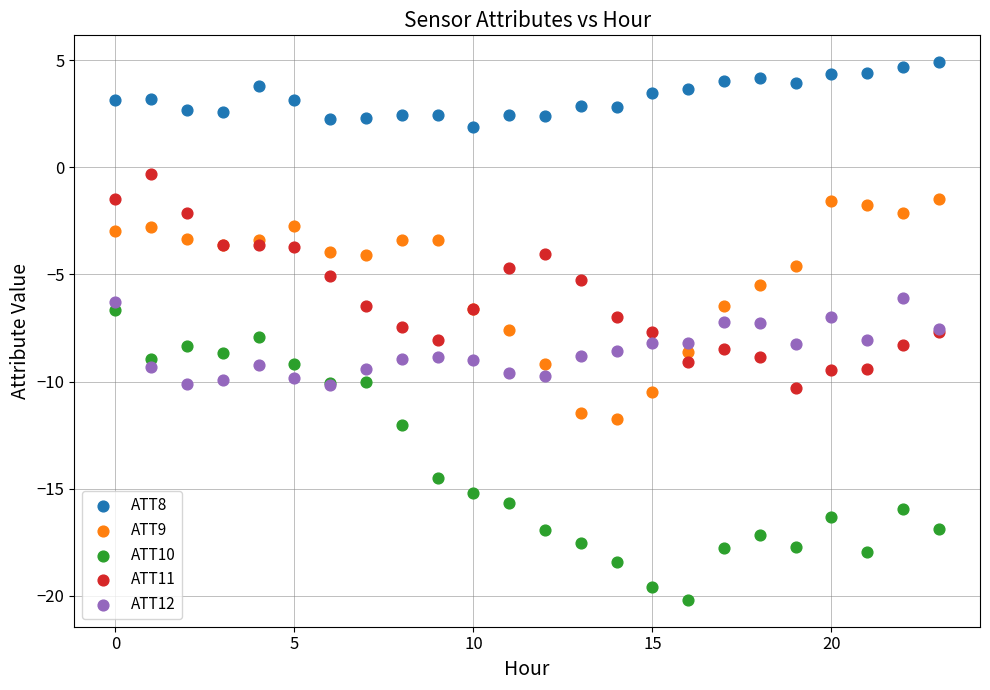

Which series reaches the maximum Y coordinate?

ATT8